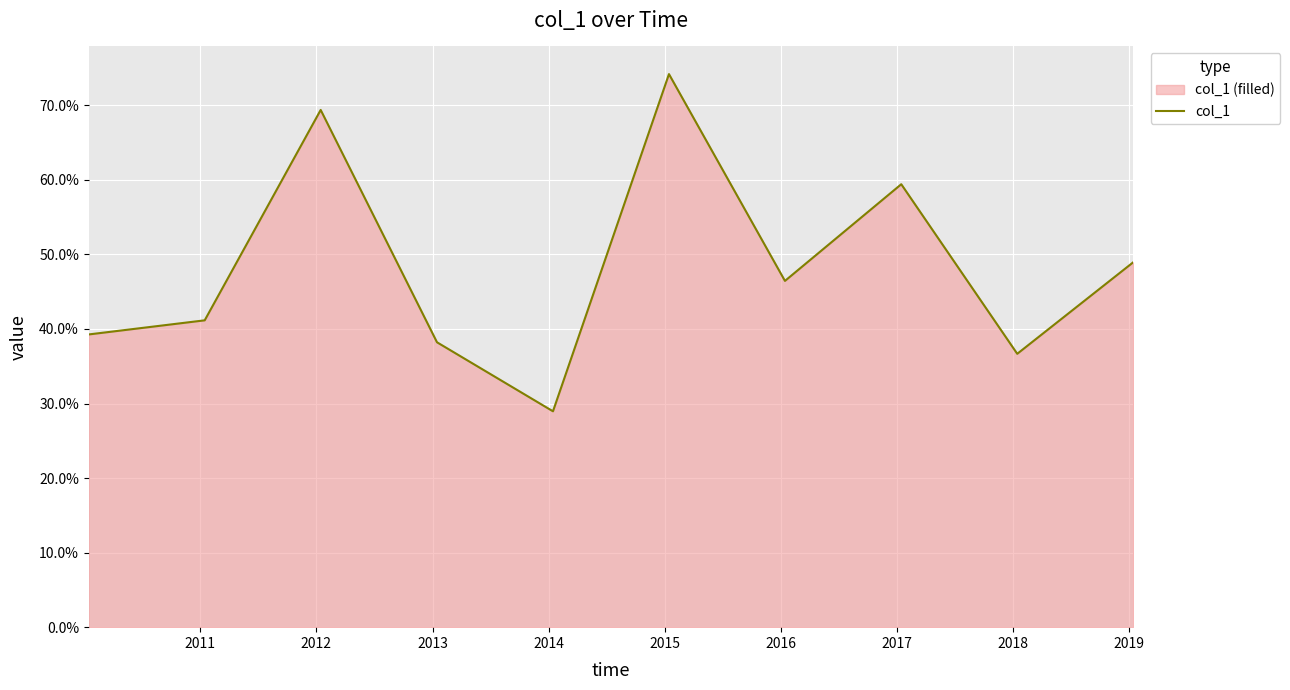

What is the average value?

0.5